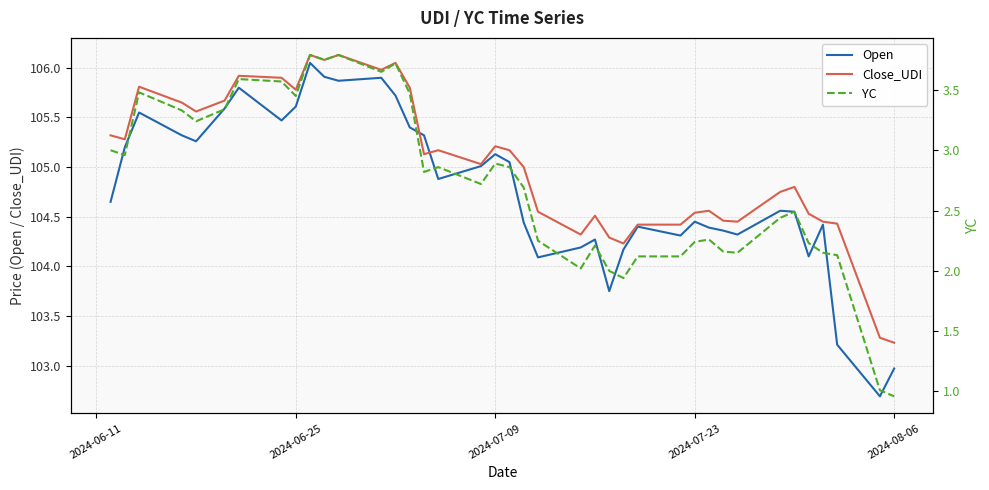

What is the maximum value shown in the chart?

106.1